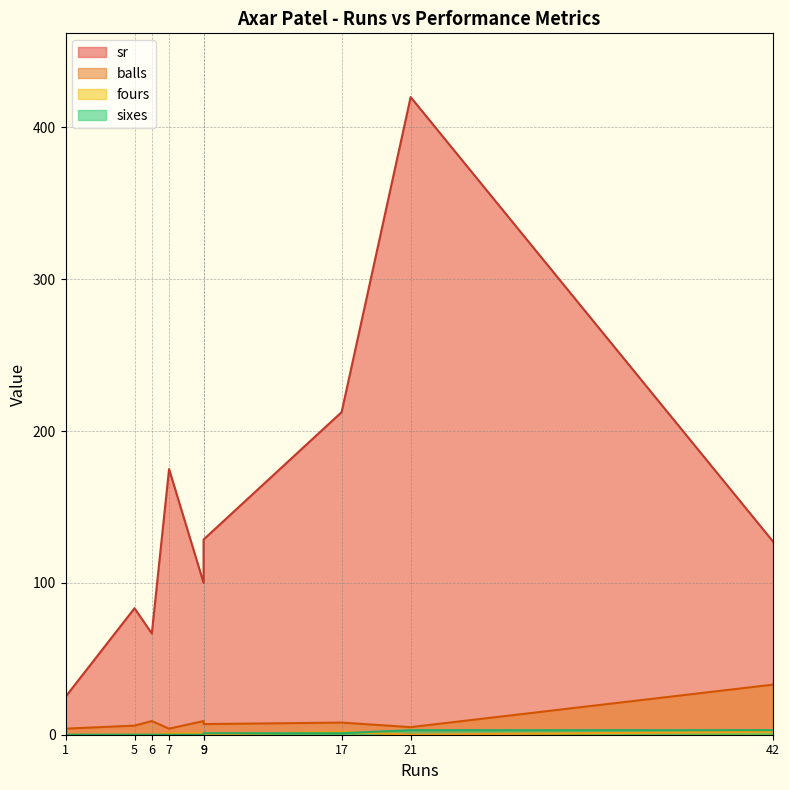

How many values in the sixes series exceed 0?

4